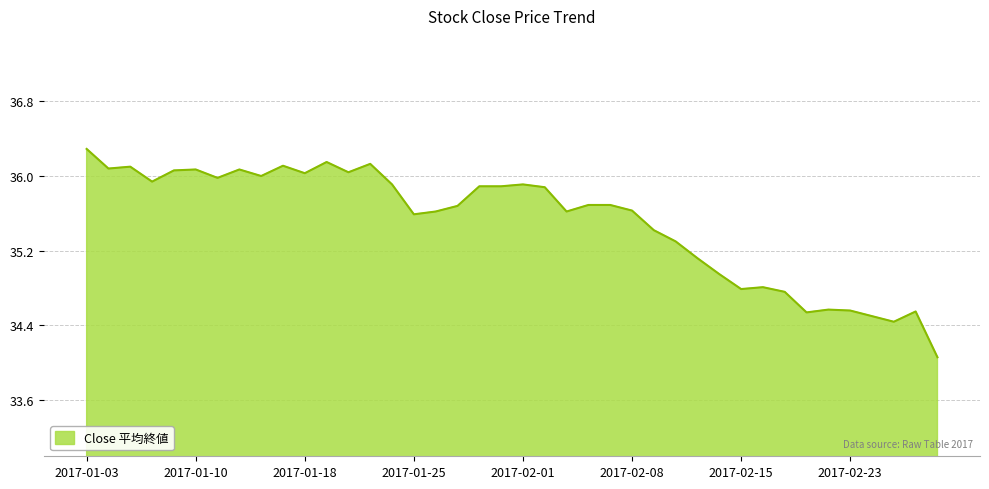

What is the smallest value displayed?

34.1